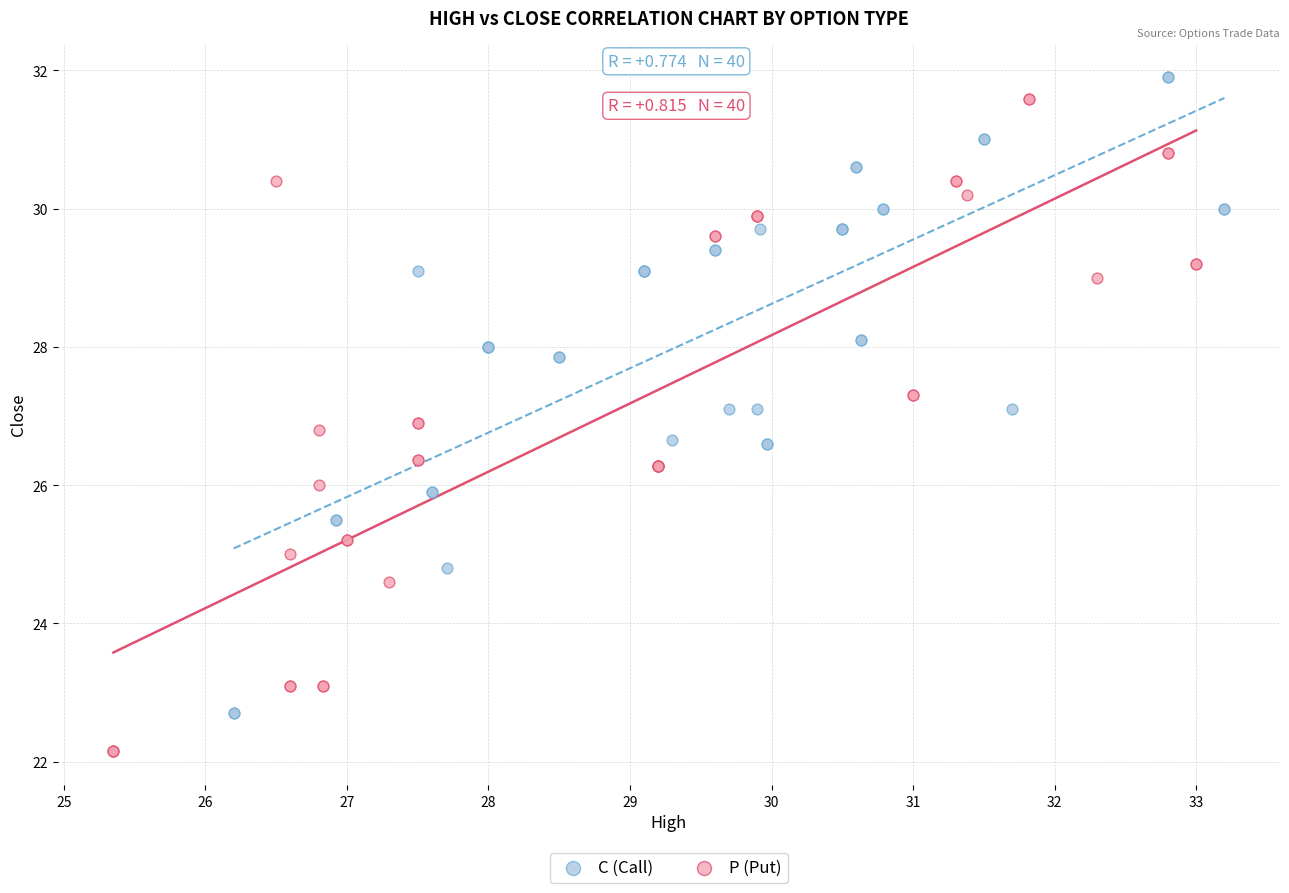

Which series contains the lowest Y value?

P (Put)